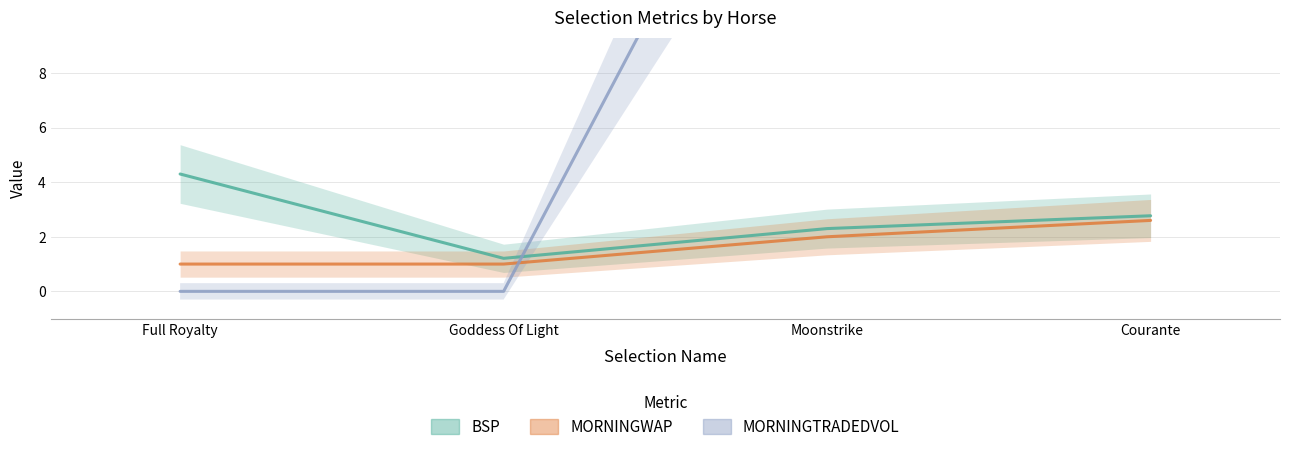

Is it true that MORNINGTRADEDVOL equals 0.0 at Goddess Of Light?

True